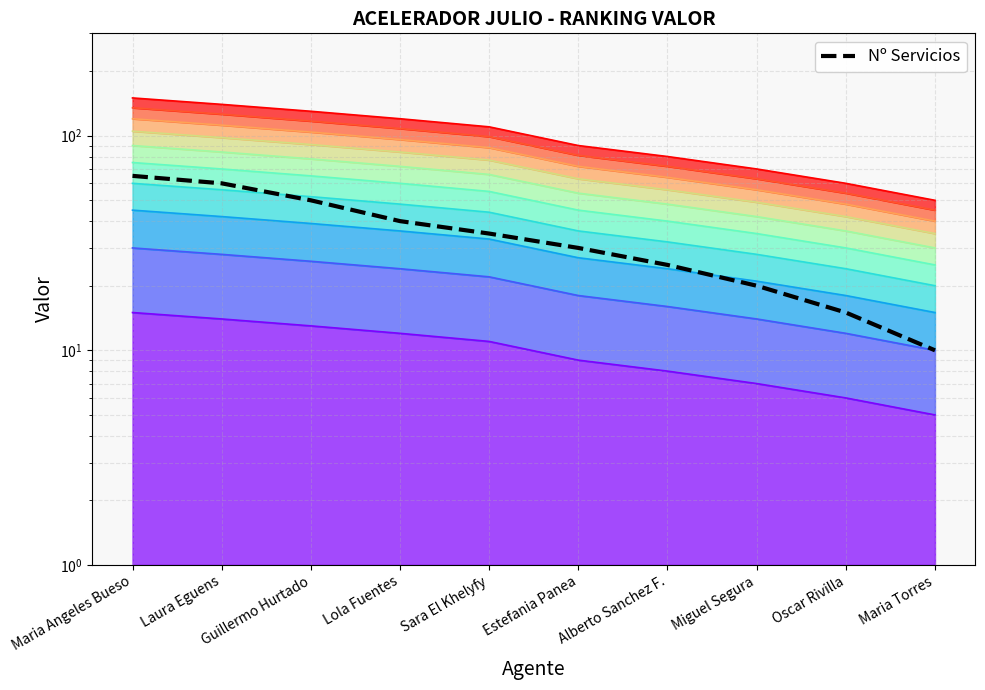

What is the sum of the values at Estefania Panea and Alberto Sanchez F.?

55